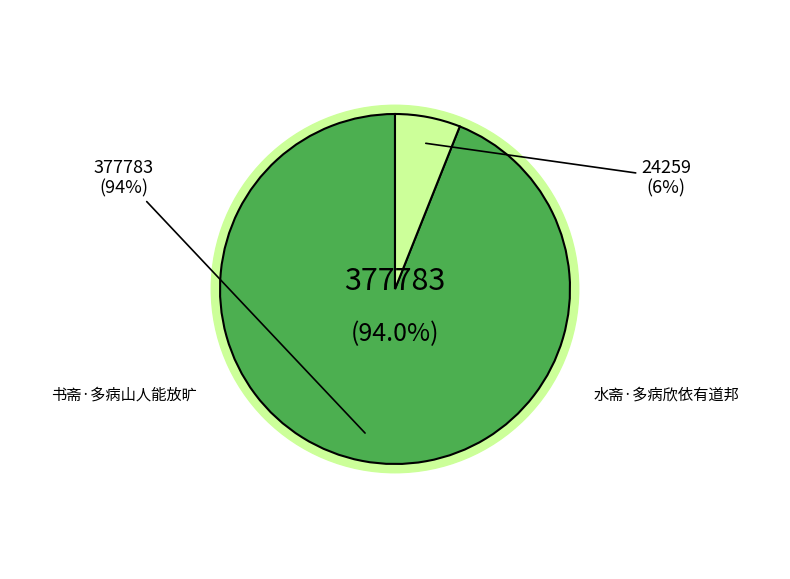

Is 书斋·多病山人能放旷 the majority of the pie?

Yes